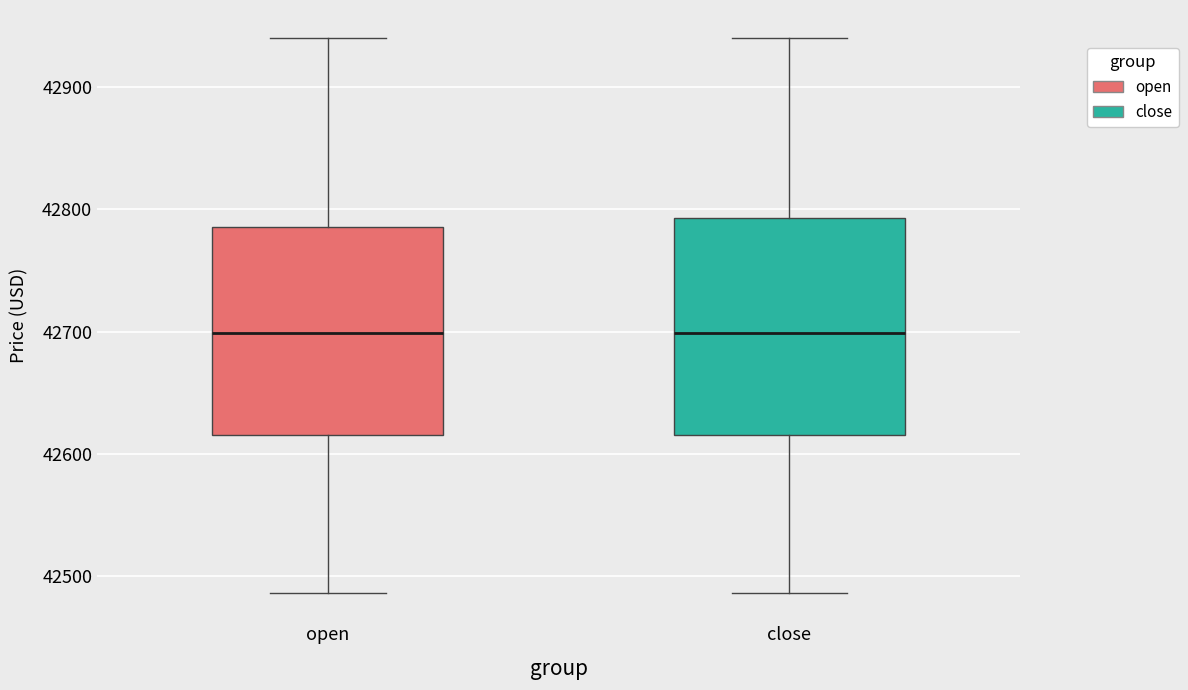

Reading left to right, transcribe this box plot: for each box, give where its median line is, the range the box spans, and where its two whiskers end, as read against the y-axis. The values are not printed on the chart, so give them approximately, as read against the axis.

open: median 42700, box 42620 to 42790, whiskers 42490 to 42940
close: median 42700, box 42620 to 42790, whiskers 42490 to 42940